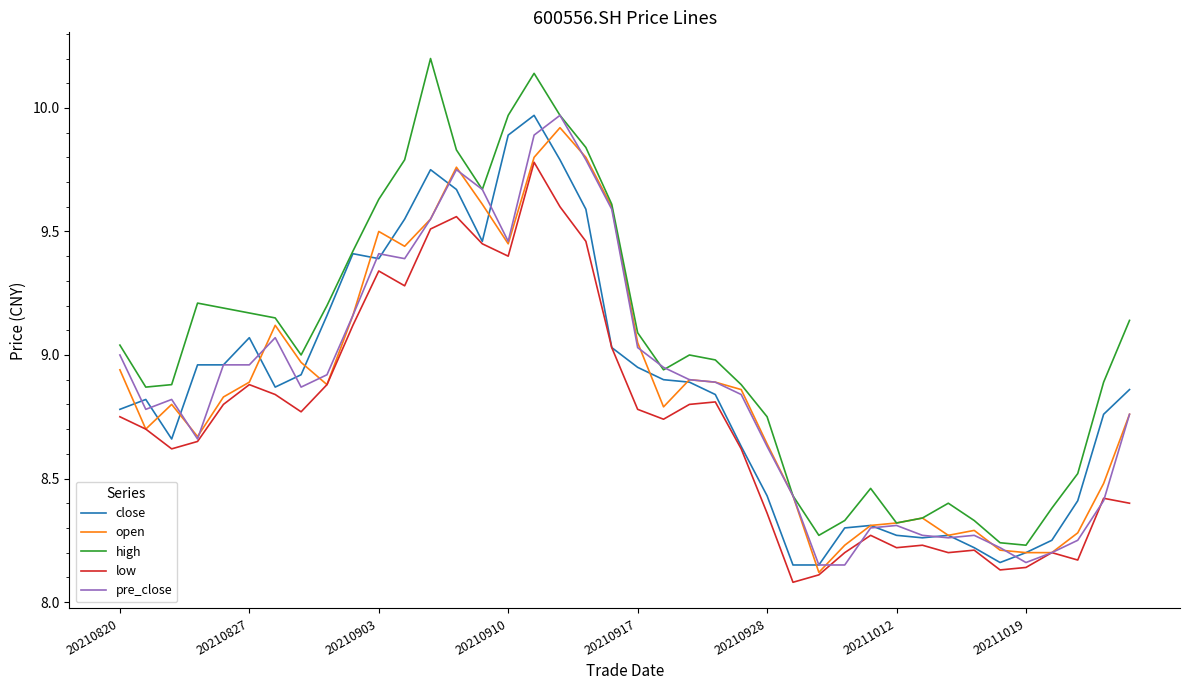

Which series has the widest spread of values?

high